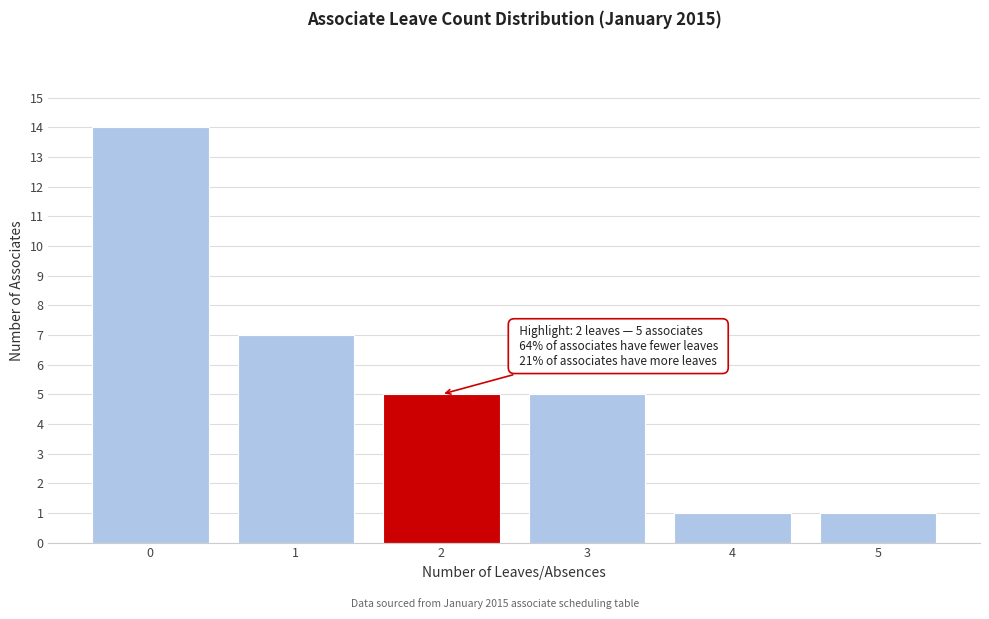

Reading left to right, what are all the values shown in this chart?

0=14	1=7	2=5	3=5	4=1	5=1